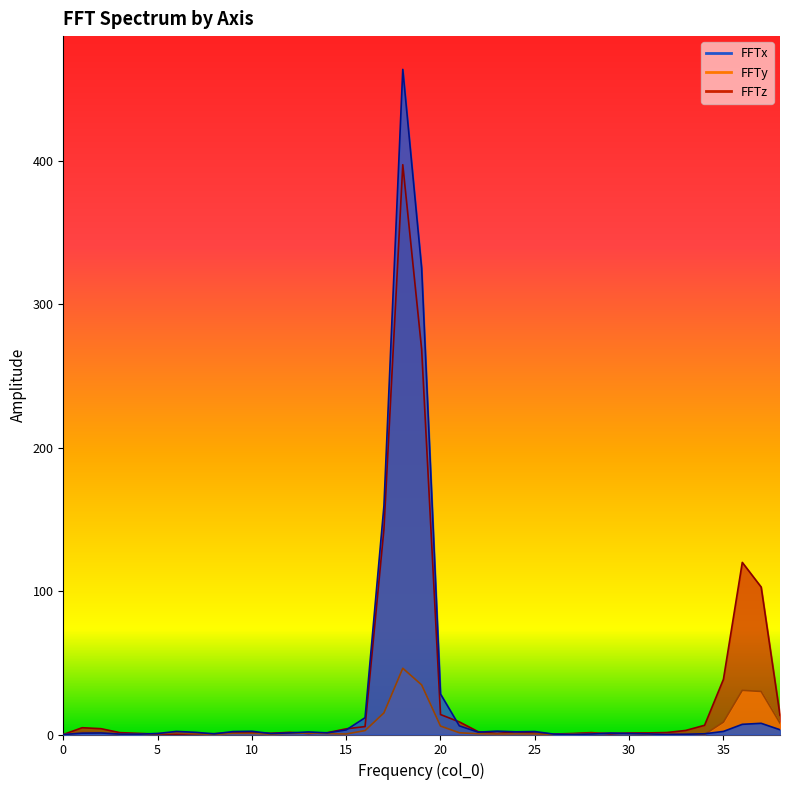

True or false: FFTz has a value of 0.4 at 11.

False